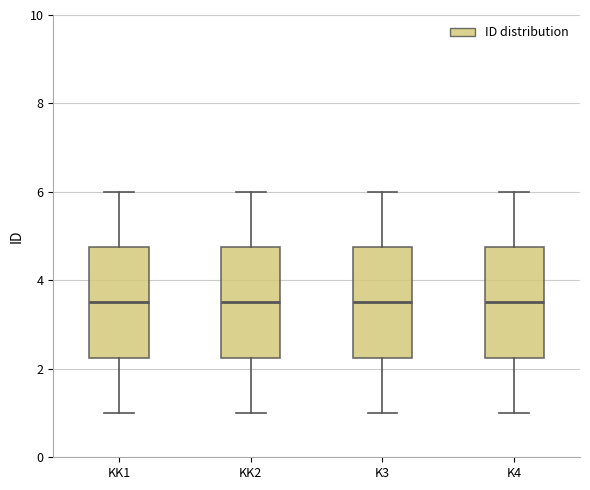

Where does the median line of the box for K4 sit on the y-axis? The values are not printed on the chart, so give them approximately, as read against the axis.

3.6